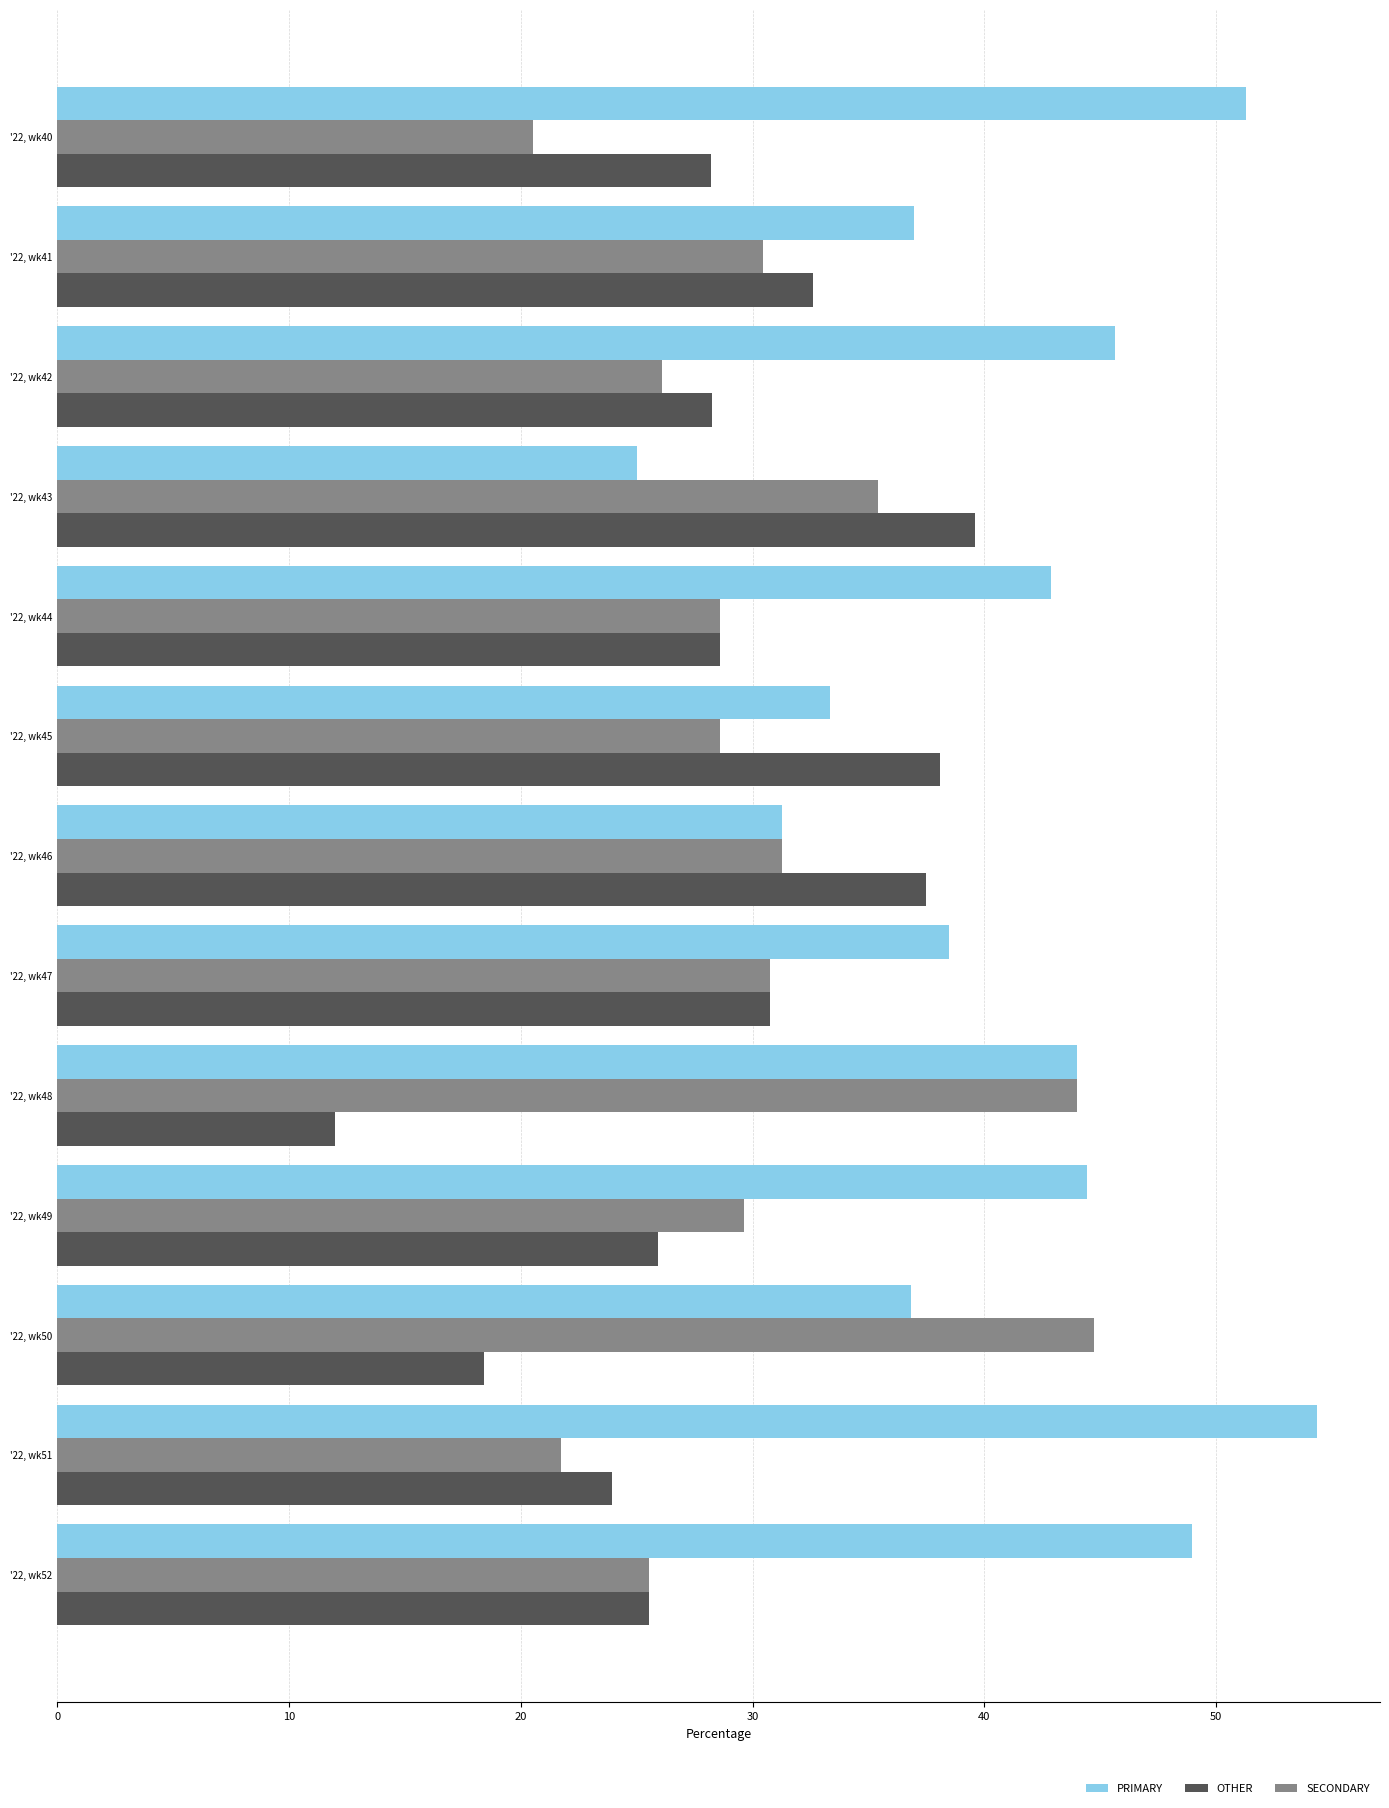

At how many categories does at least one series exceed 47?

3